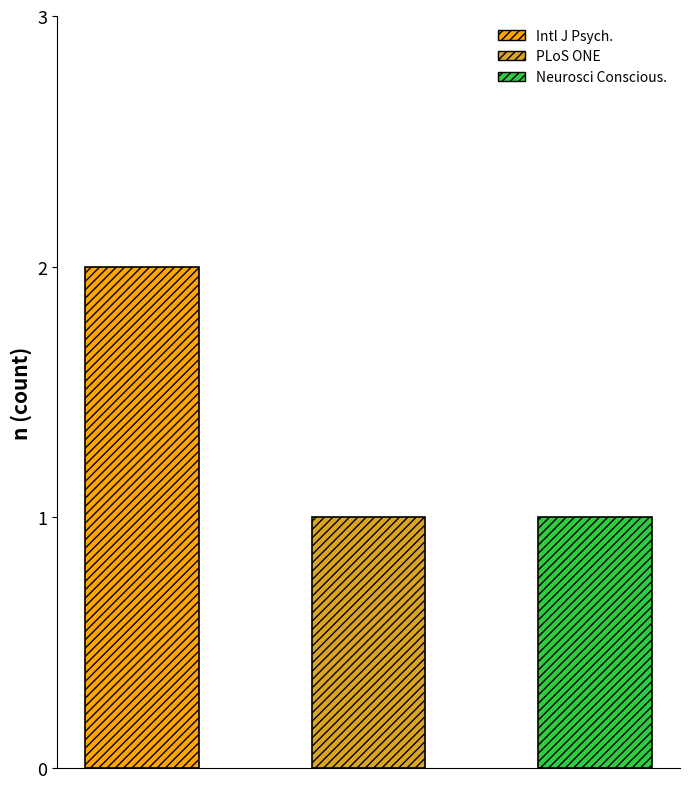

What is the greatest value displayed?

2